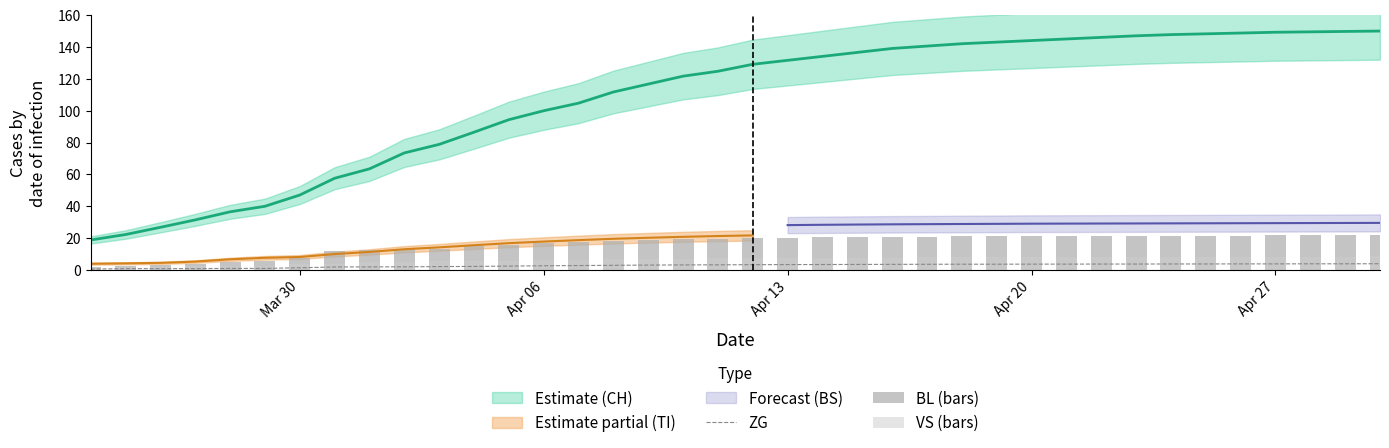

What is the maximum value for ZG?

4.0